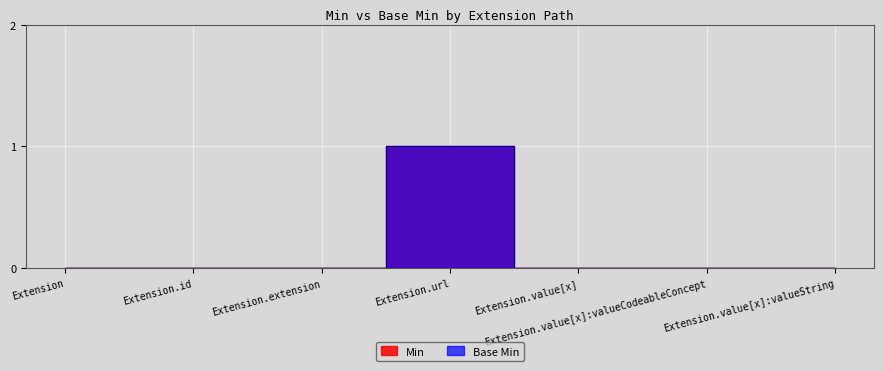

Is it true that Base Min equals -1 at Extension.extension?

False